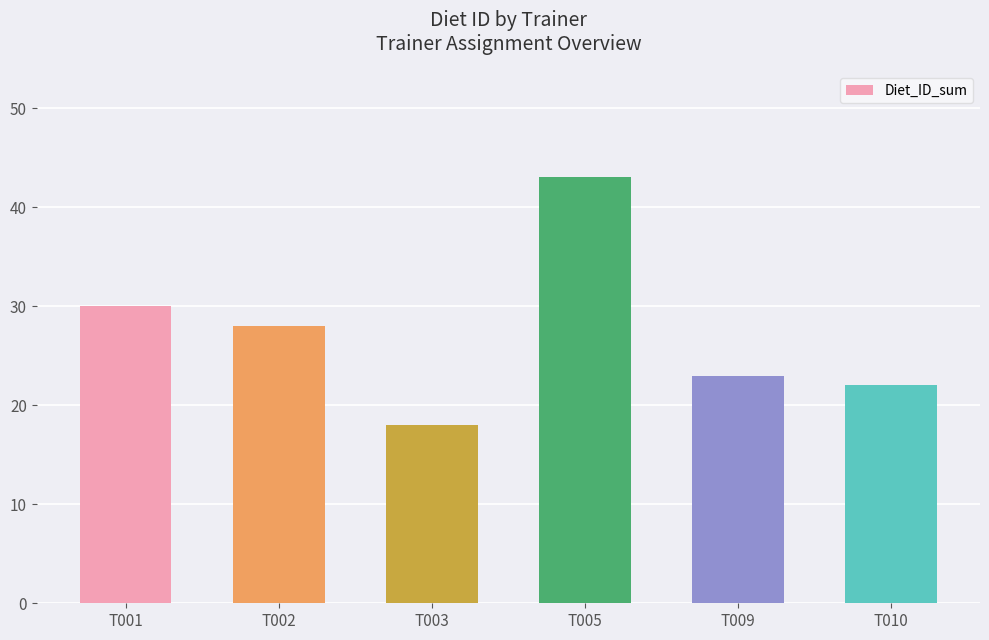

Does the chart contain stacked bars?

No